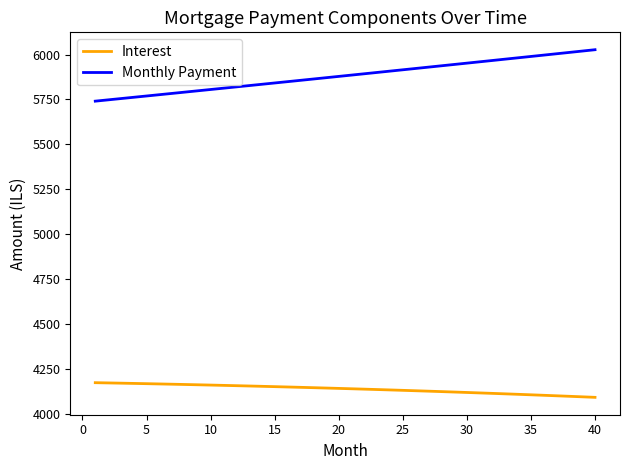

What is the maximum value shown in the chart?

6027.2